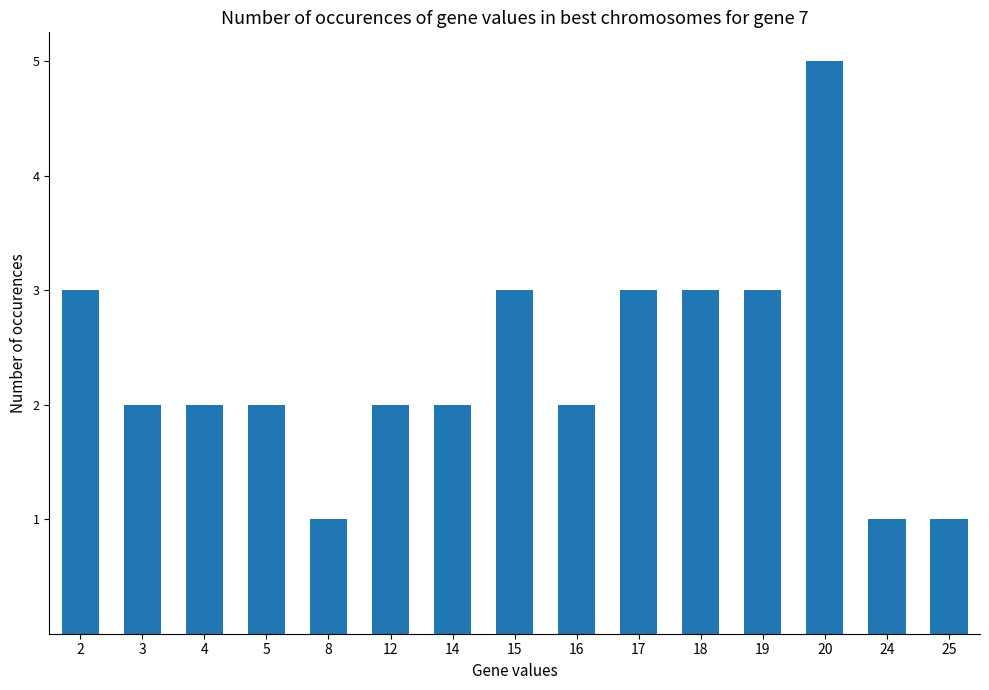

The chart shows a value of 1 at 16. True or false?

False